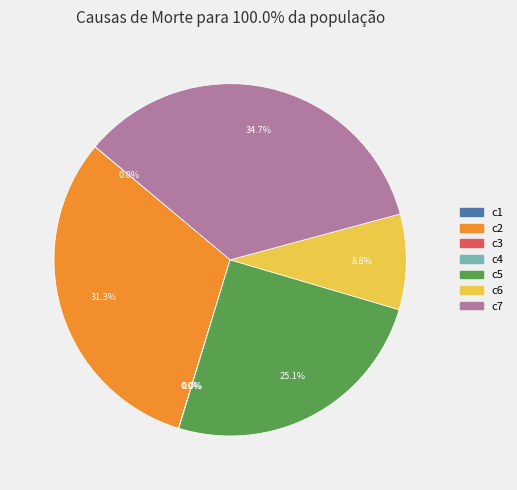

True or false: c6 accounts for 9% of the total.

True